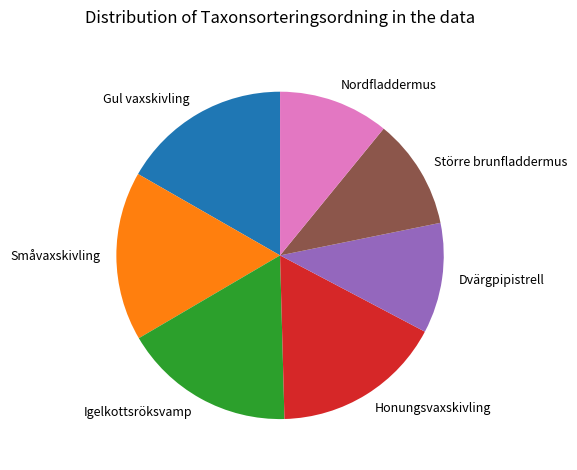

Do Igelkottsröksvamp and Honungsvaxskivling together represent more than half of the pie?

No